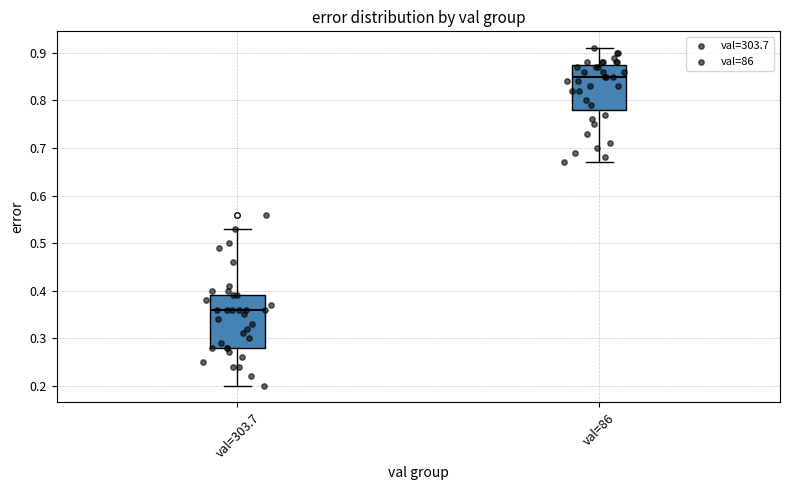

Where is the lower edge of the box for val=86 on the y-axis? The values are not printed on the chart, so give them approximately, as read against the axis.

0.78